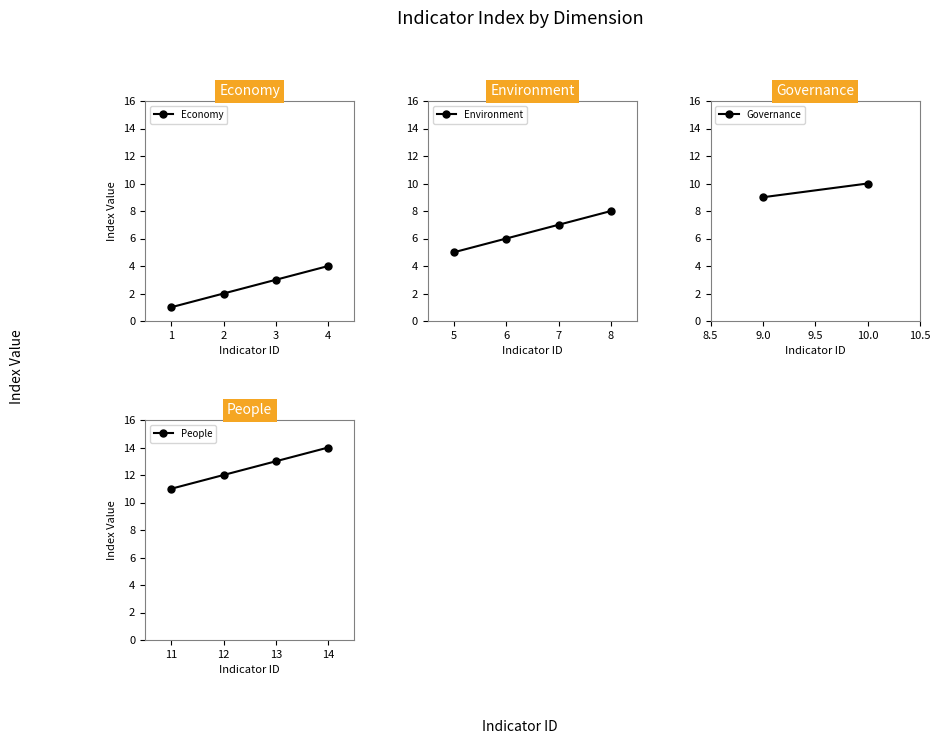

True or false: Economy has more than 1 points higher than both neighbors.

False